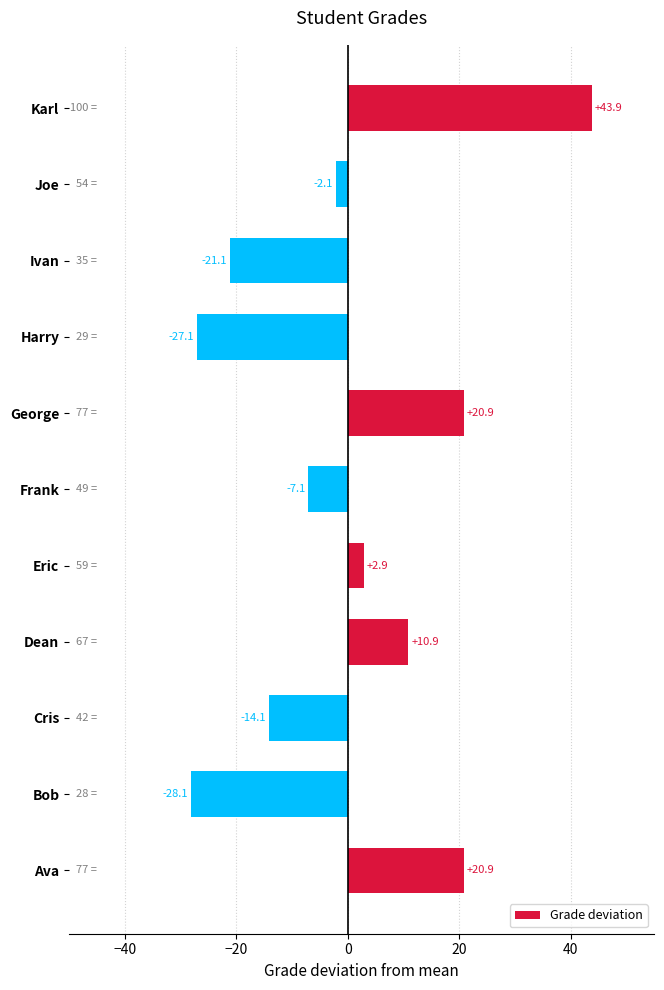

What is the difference between the maximum and minimum values?

72.0